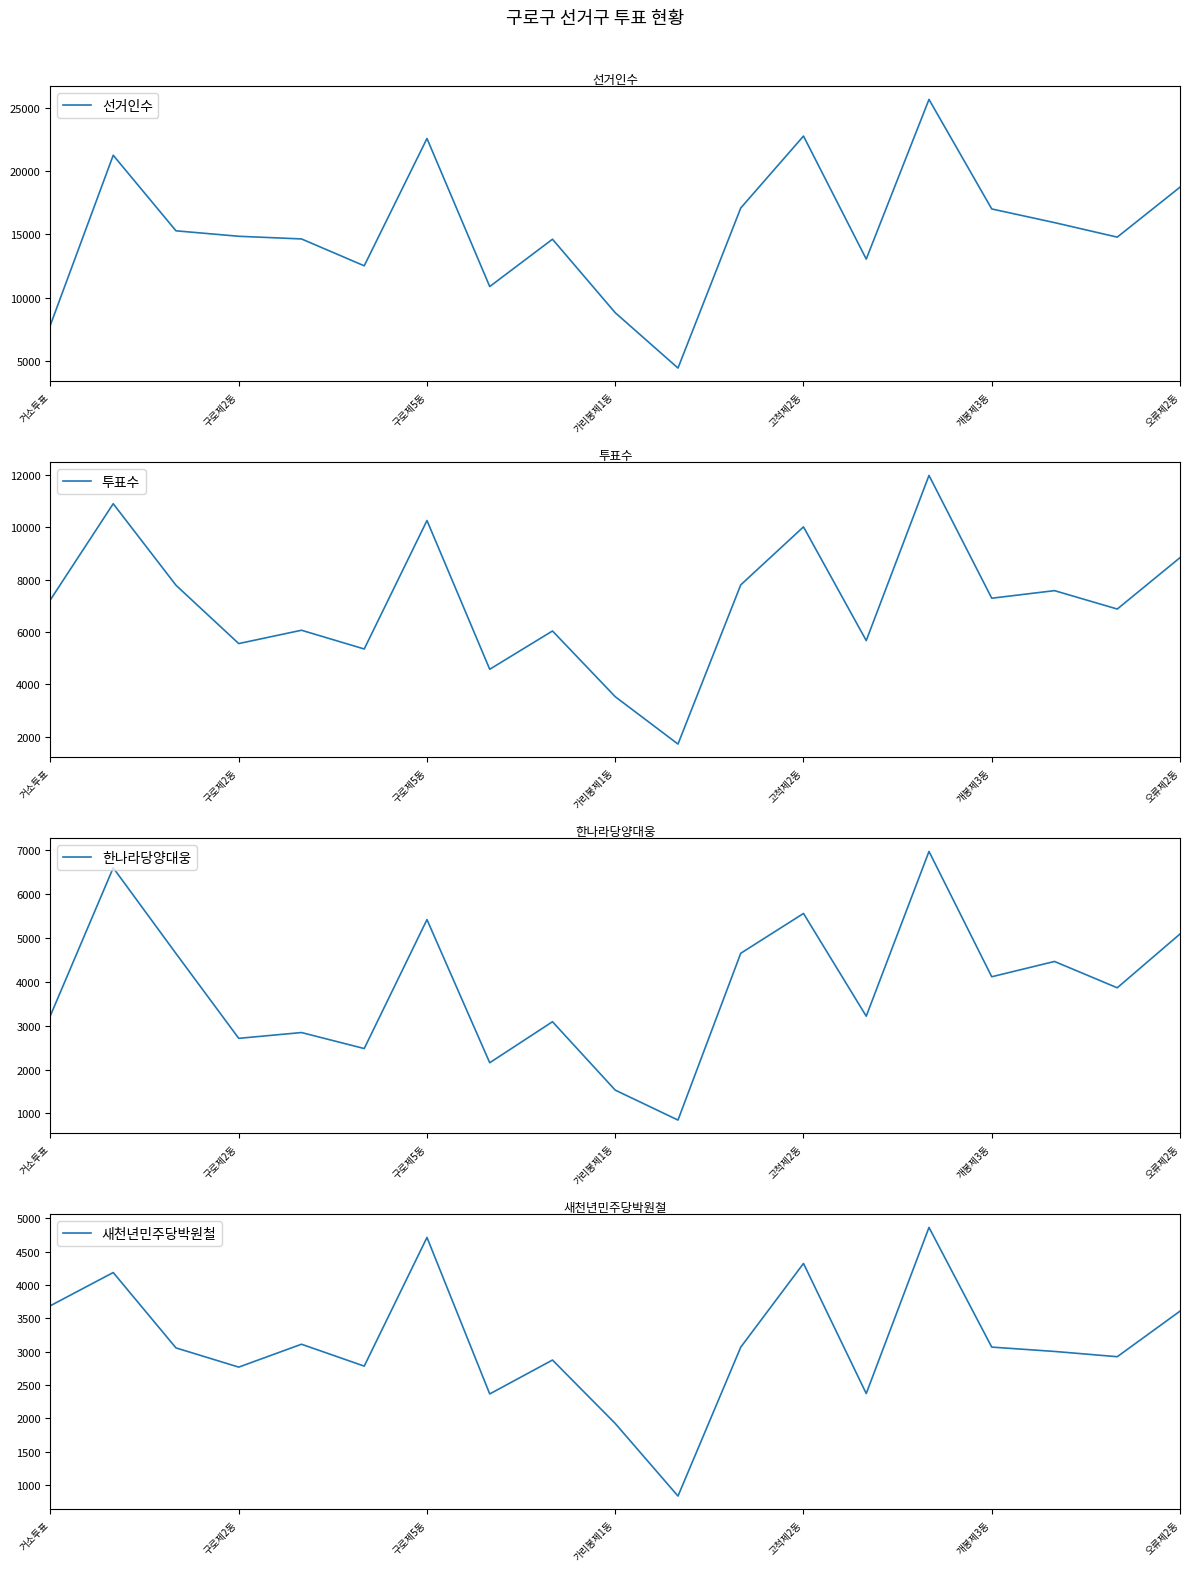

The value of 선거인수 at 구로제2동 is 14847. True or false?

True